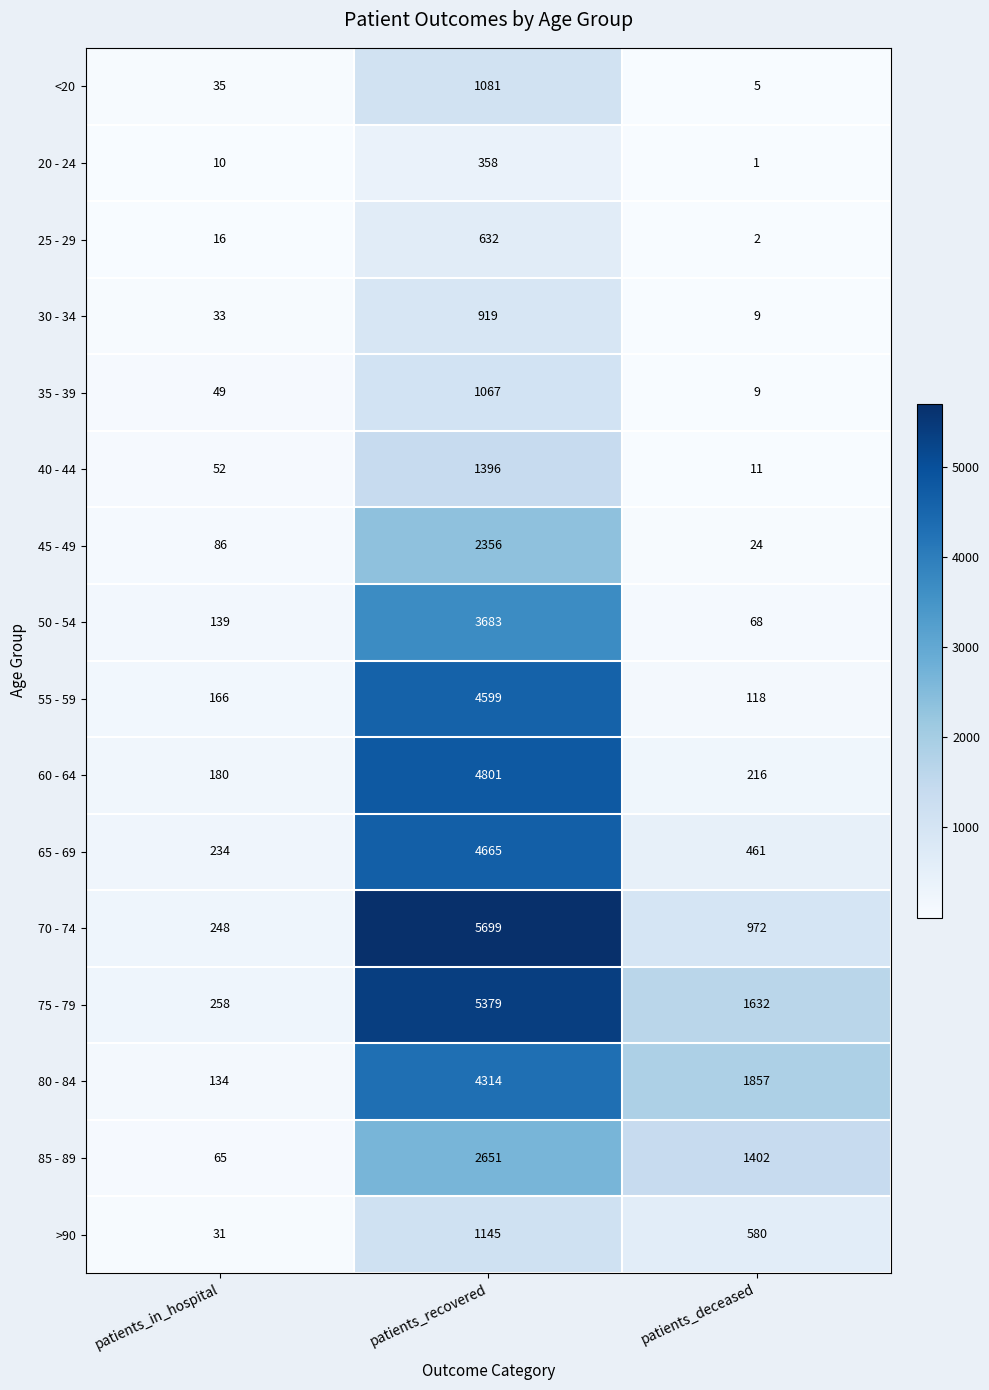

What is the difference between the 55 - 59 values at patients_recovered and patients_deceased?

4481